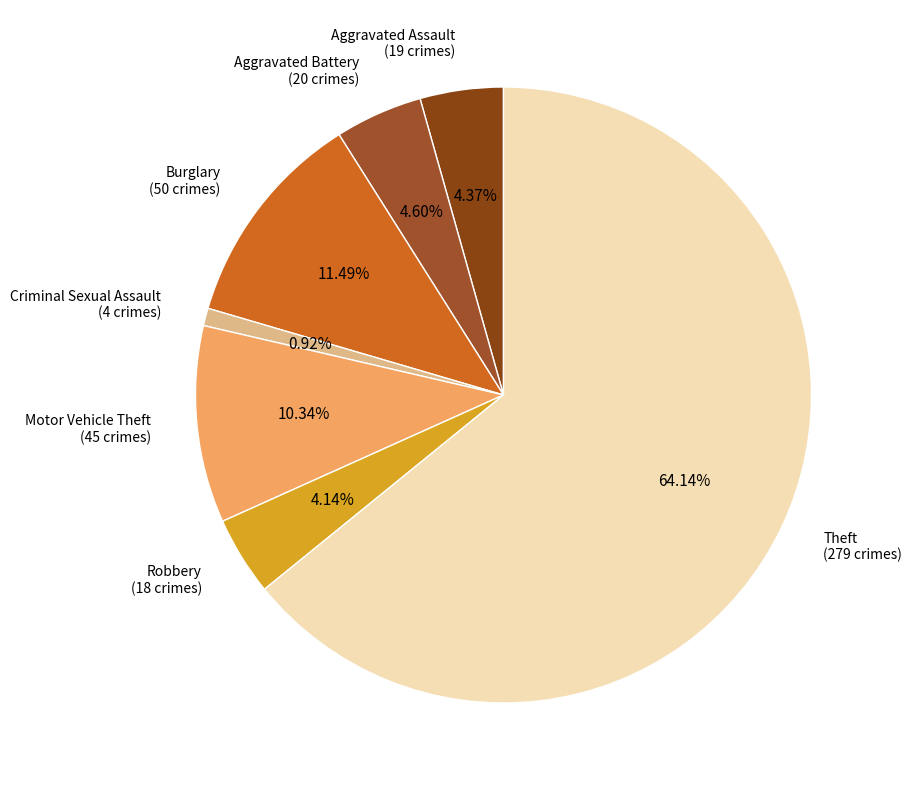

To the nearest percent, what portion does Aggravated Battery represent?

5%